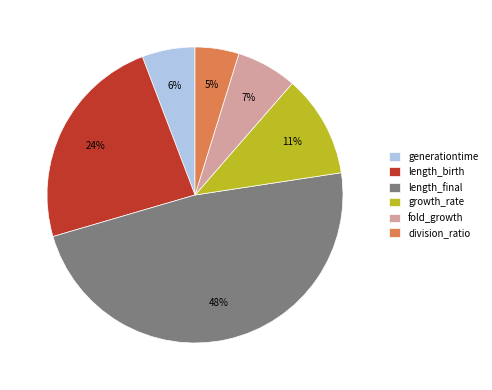

Rank the categories by value from lowest to highest.

division_ratio, generationtime, fold_growth, growth_rate, length_birth, length_final